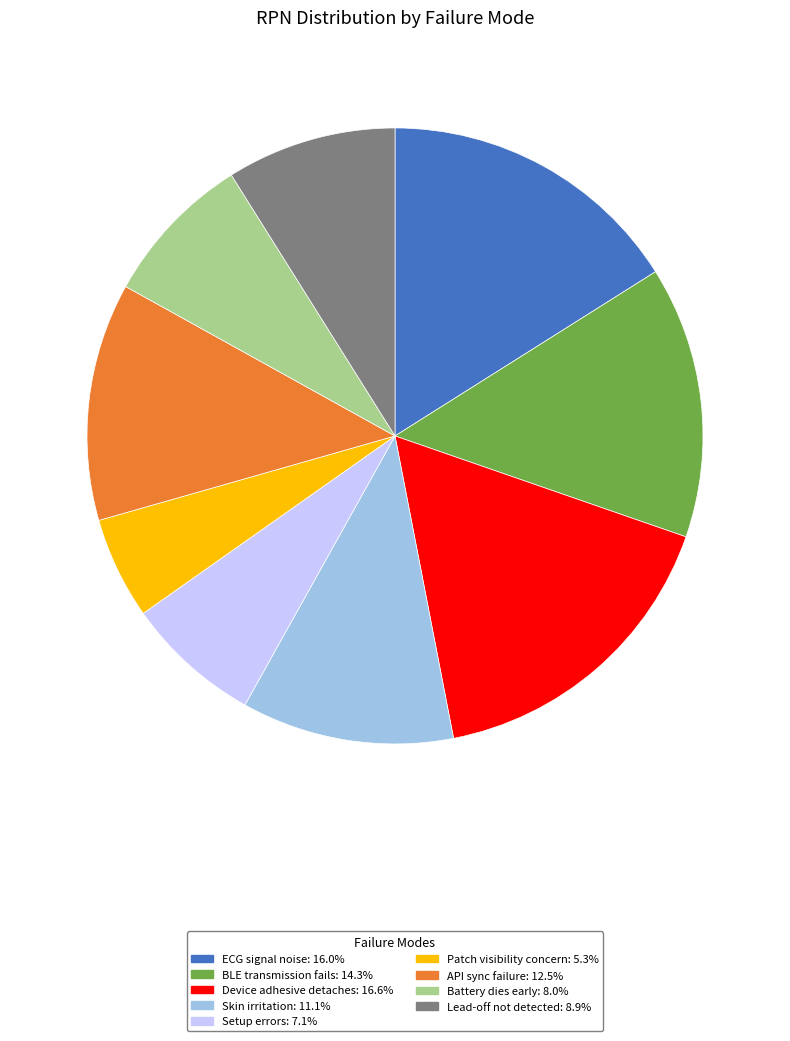

How many segments does this pie chart have?

9